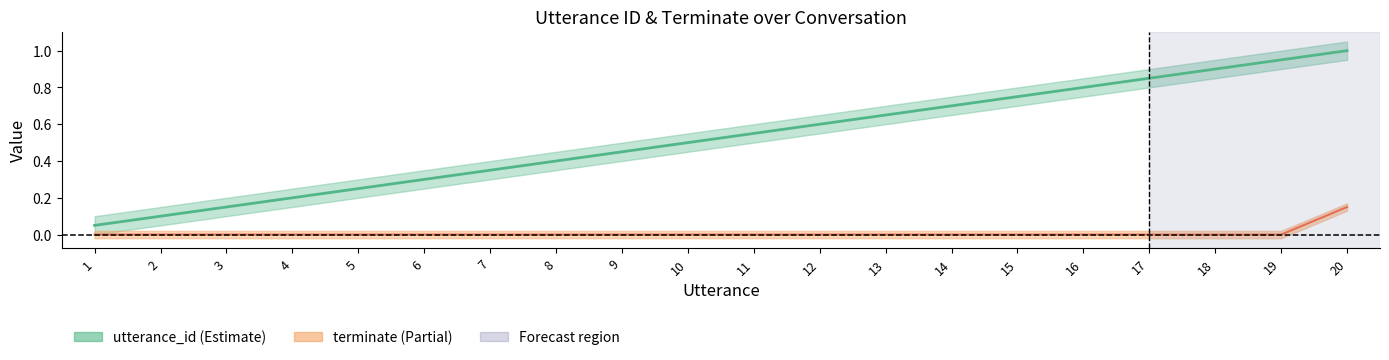

Is the value of terminate at 17 greater than the value of utterance_id at 17?

No